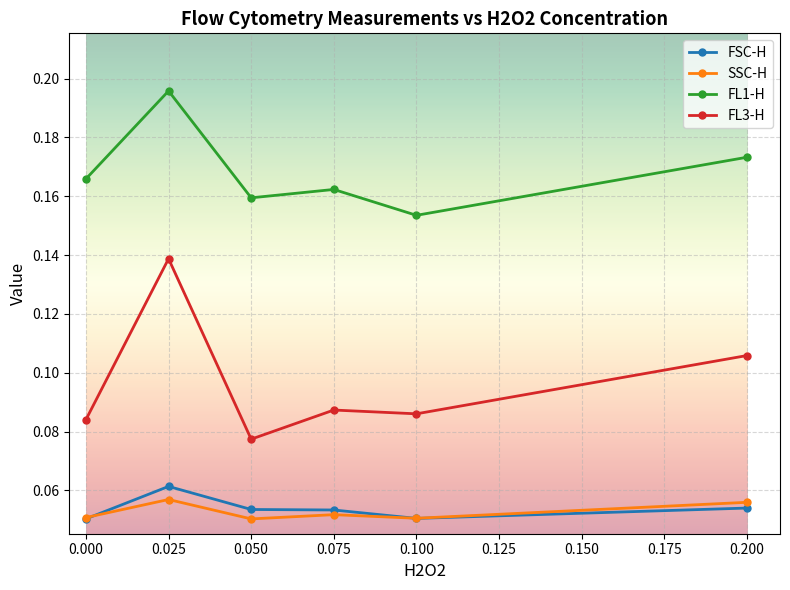

Which category has the lowest value in the FL1-H series?

0.100